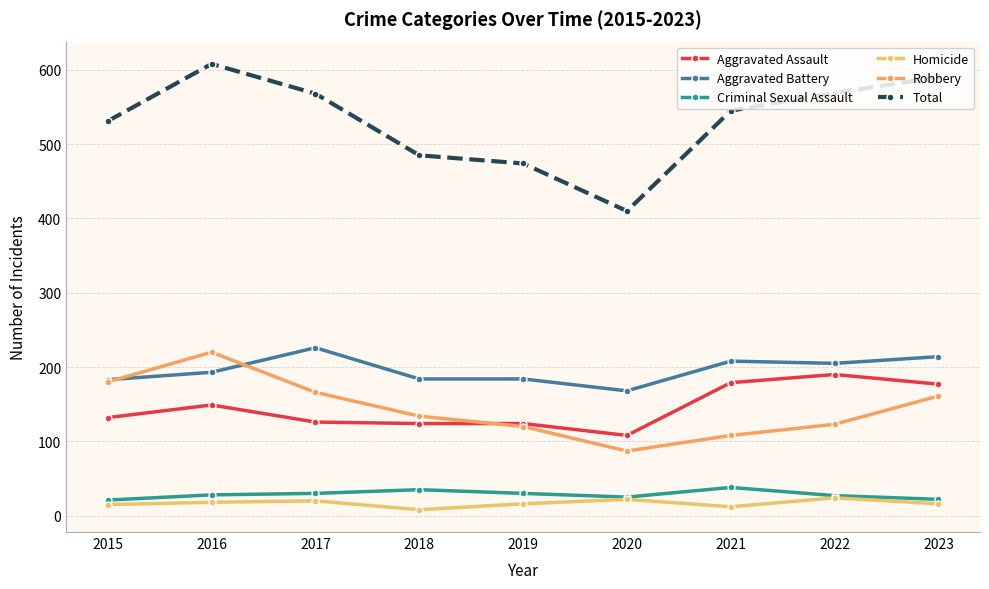

What is the lowest value of the Criminal Sexual Assault series?

21